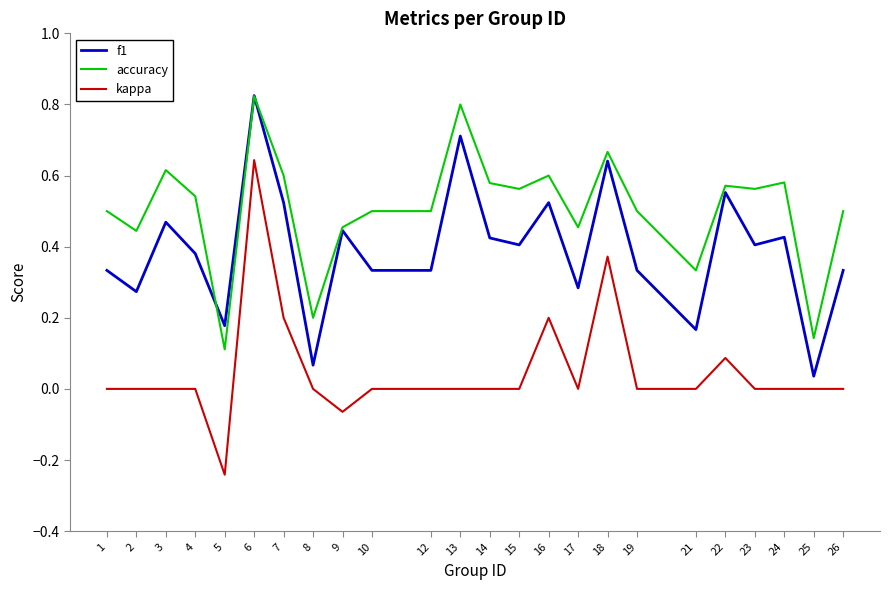

True or false: kappa and f1 cross at least once.

False